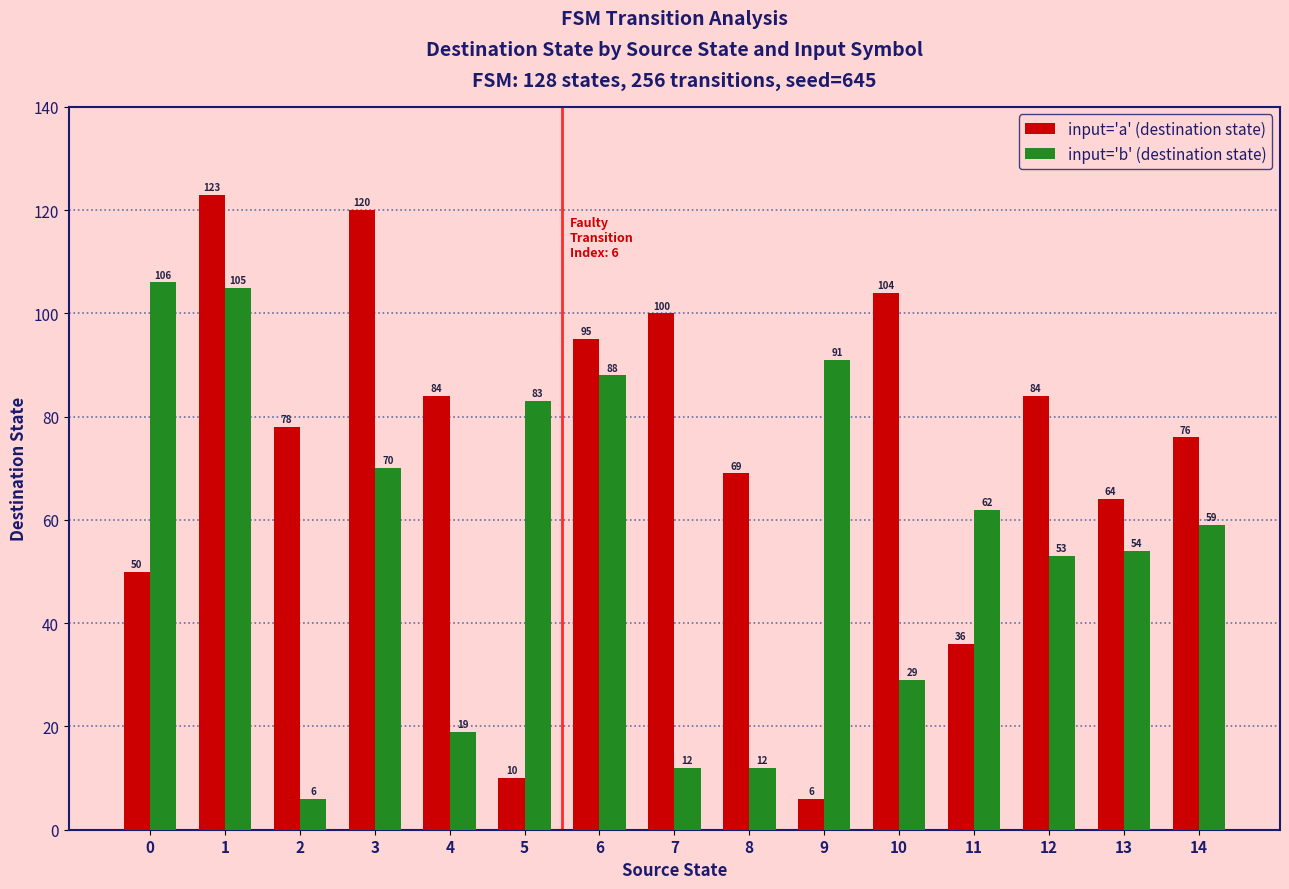

List the series in order of their peak value, lowest first.

input='b' (destination state), input='a' (destination state)